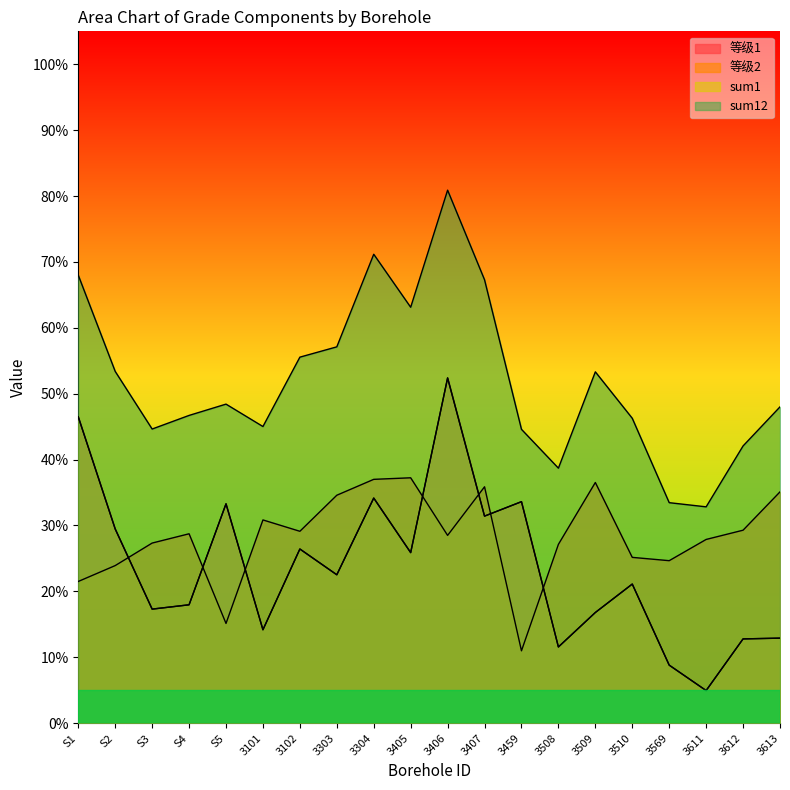

How many lines are shown in the chart?

4